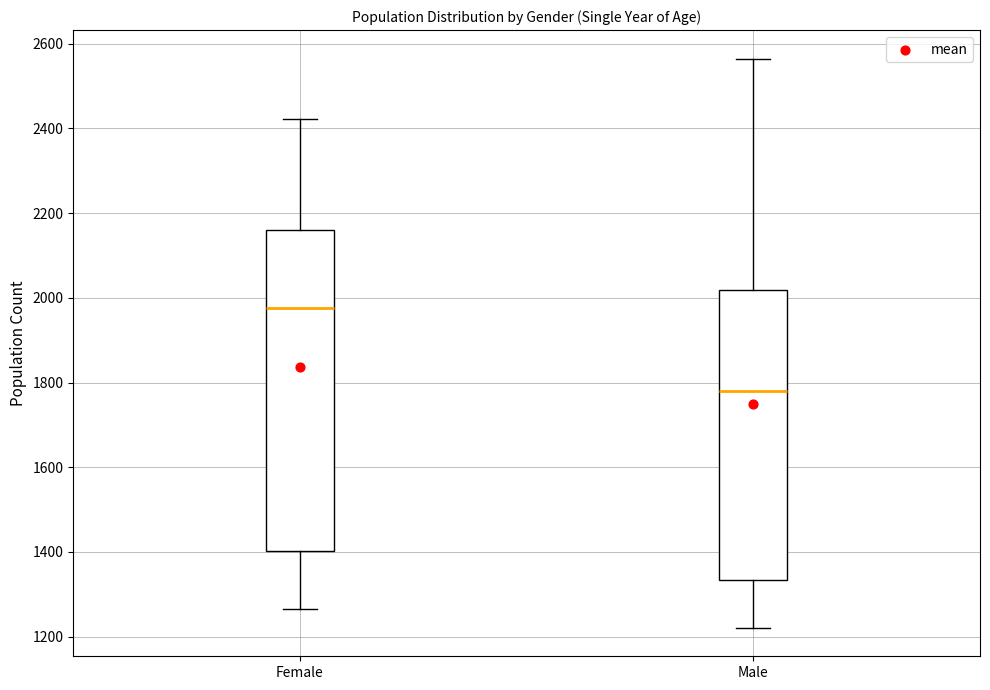

Where is the lower edge of the box for Male on the y-axis? The values are not printed on the chart, so give them approximately, as read against the axis.

1340